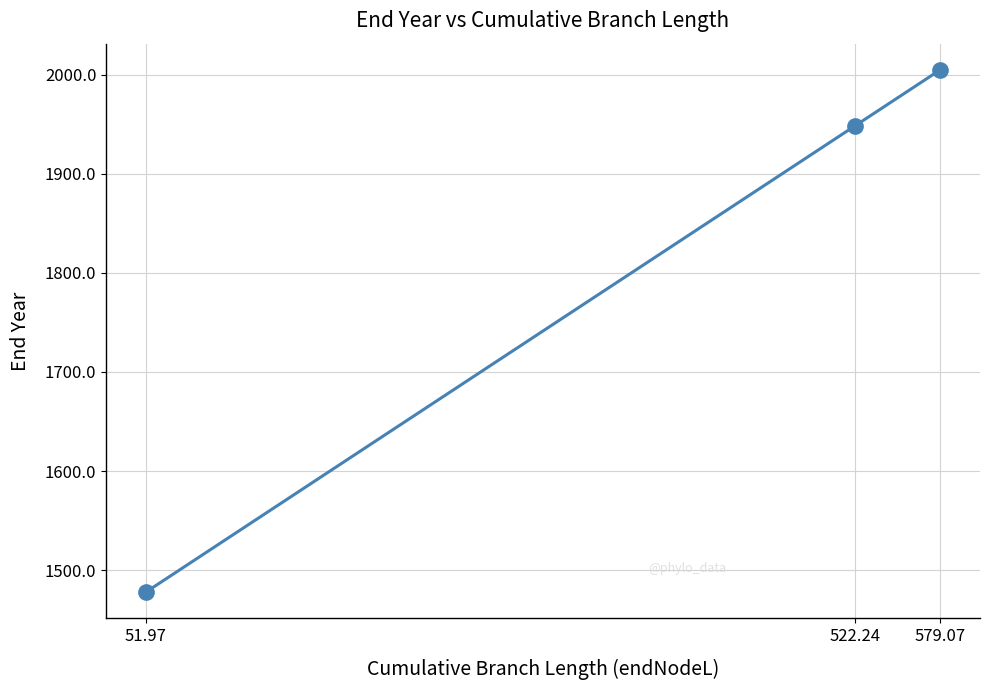

Reading left to right, extract all data points from this chart.

1477.9	1948.1	2005.0